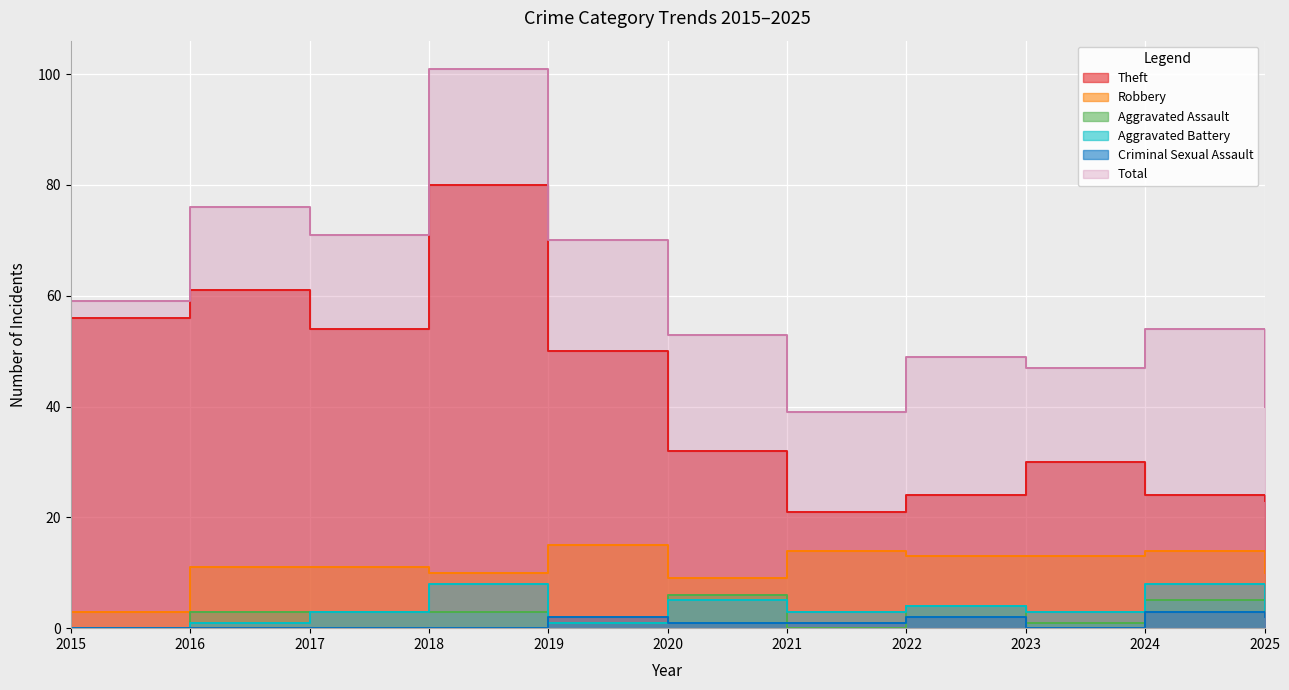

How many values in the Theft series exceed 32?

5